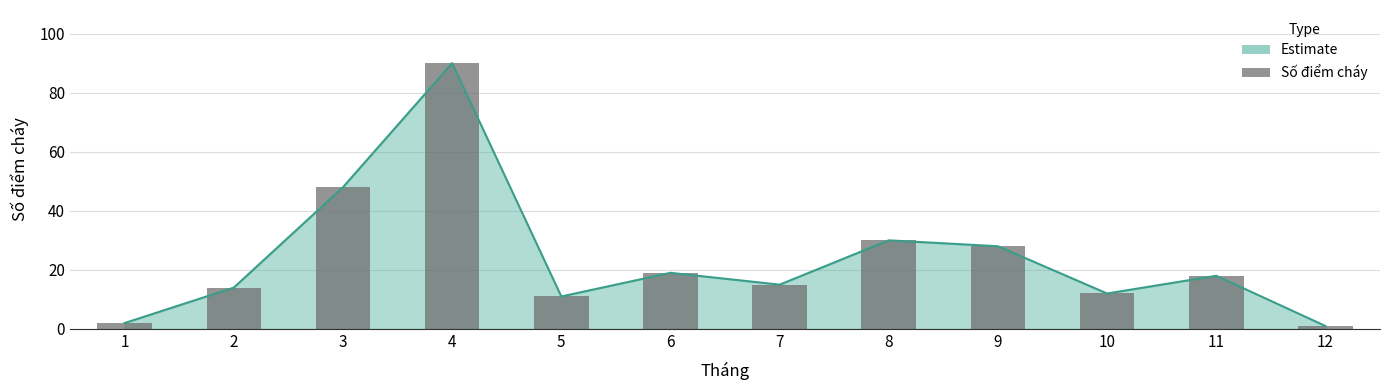

Which label corresponds to the largest value in the chart?

4